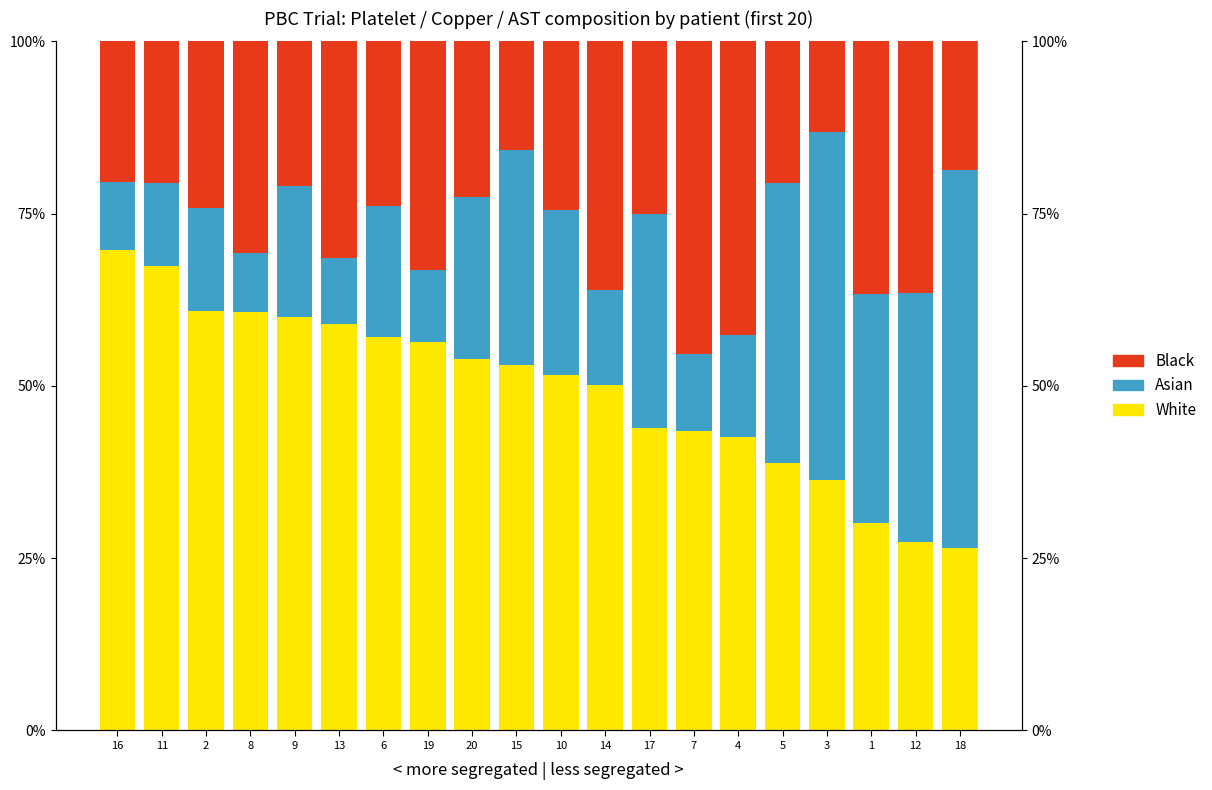

Which series changed the most between 13 and 18?

Asian